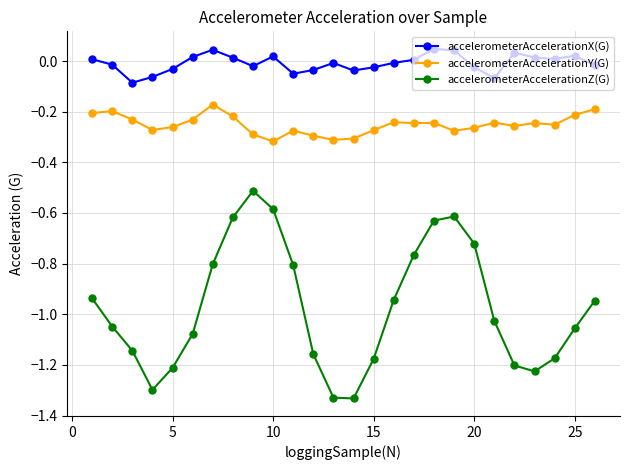

List the series in order of their overall mean, lowest first.

accelerometerAccelerationZ(G), accelerometerAccelerationY(G), accelerometerAccelerationX(G)